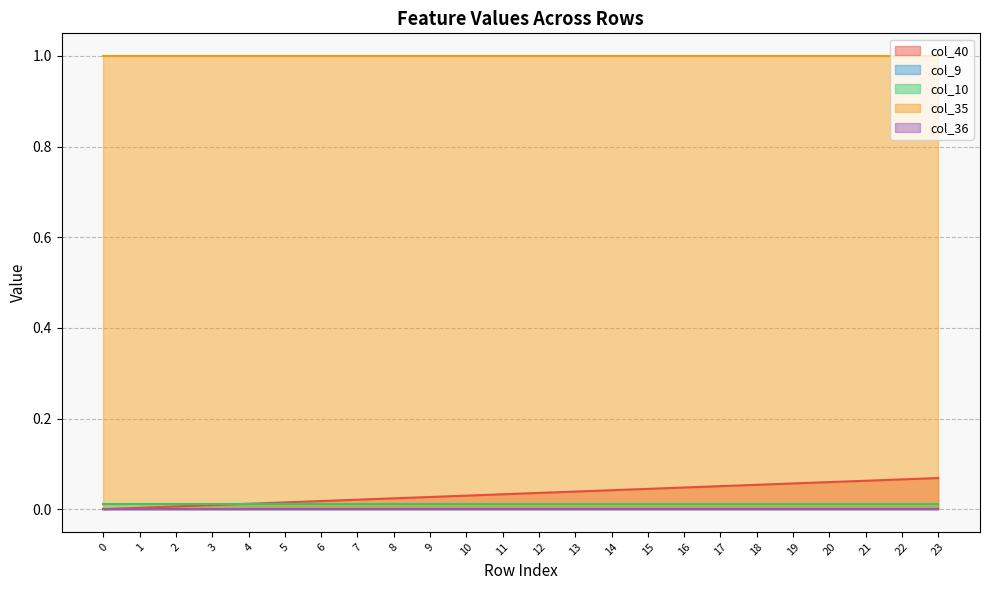

List the series in order of their peak value, highest first.

col_35, col_40, col_10, col_9, col_36